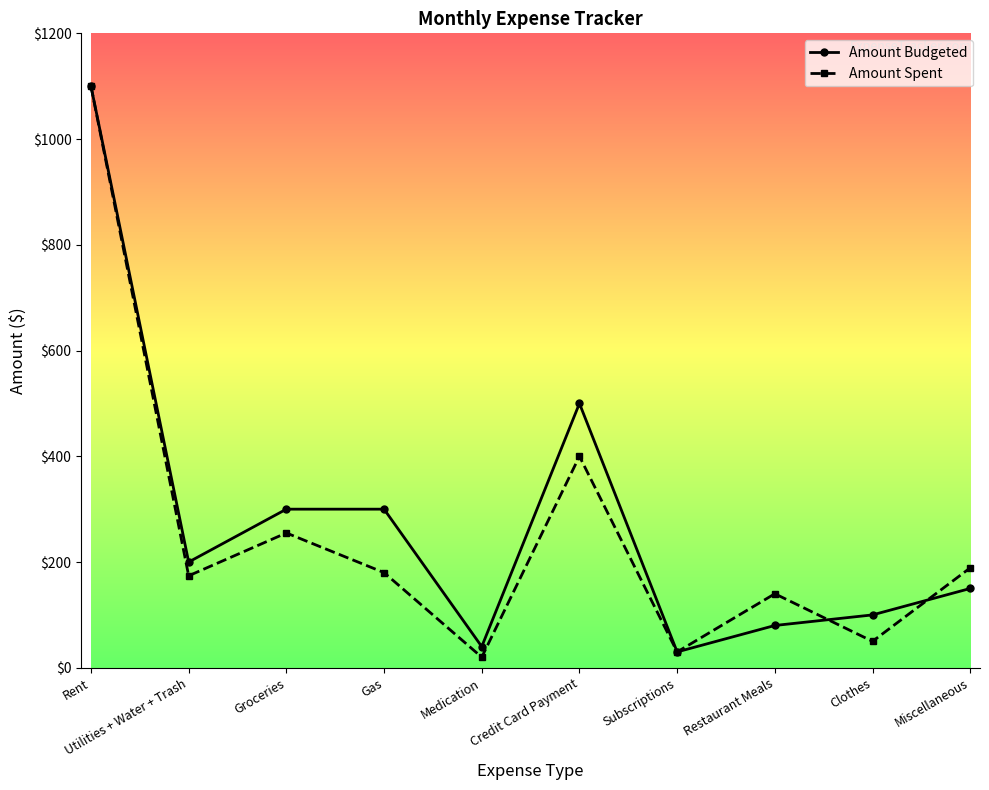

What is the lowest value of the Amount Budgeted series?

30